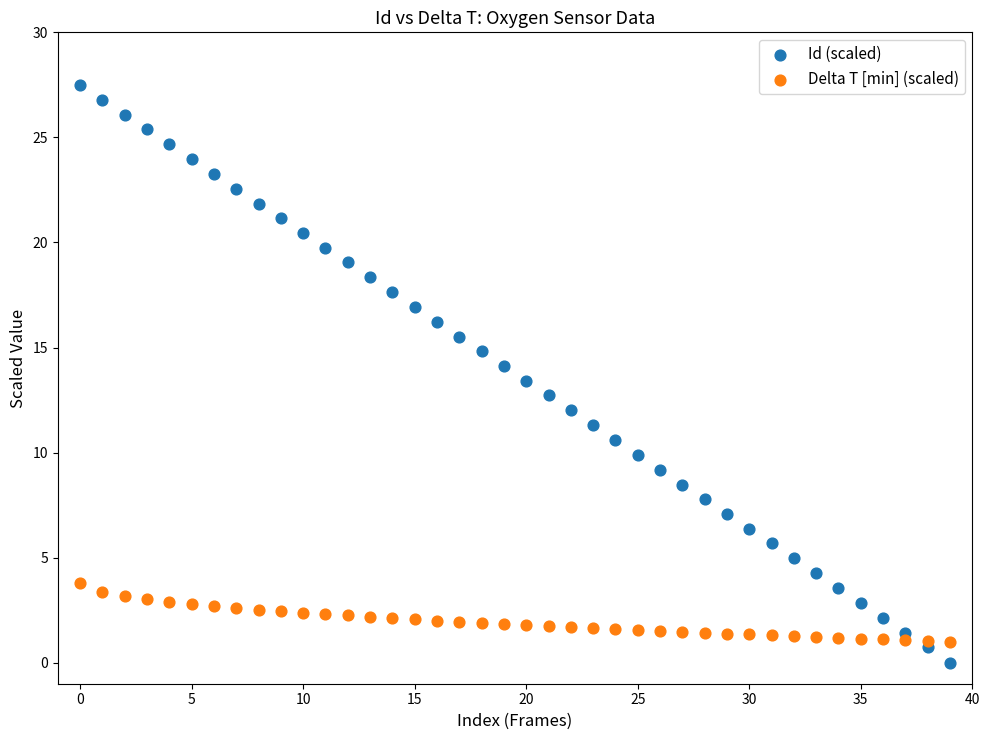

Which series reaches the maximum Y coordinate?

Id (scaled)